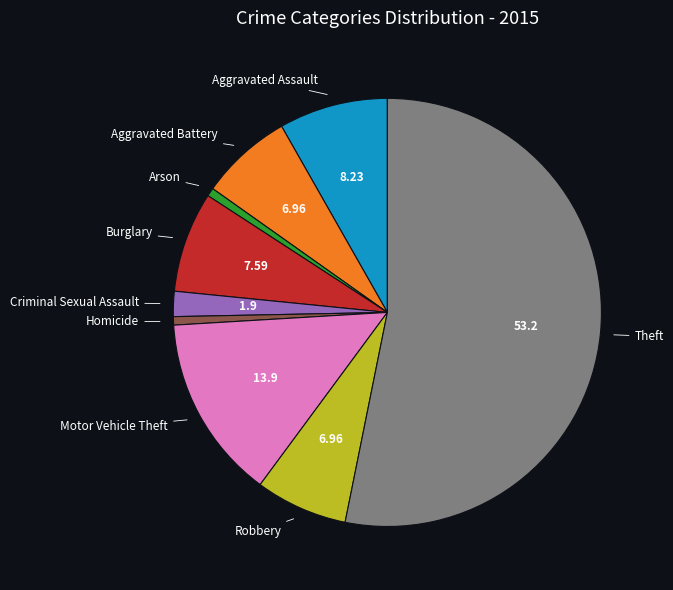

Does any single category account for the majority?

Yes